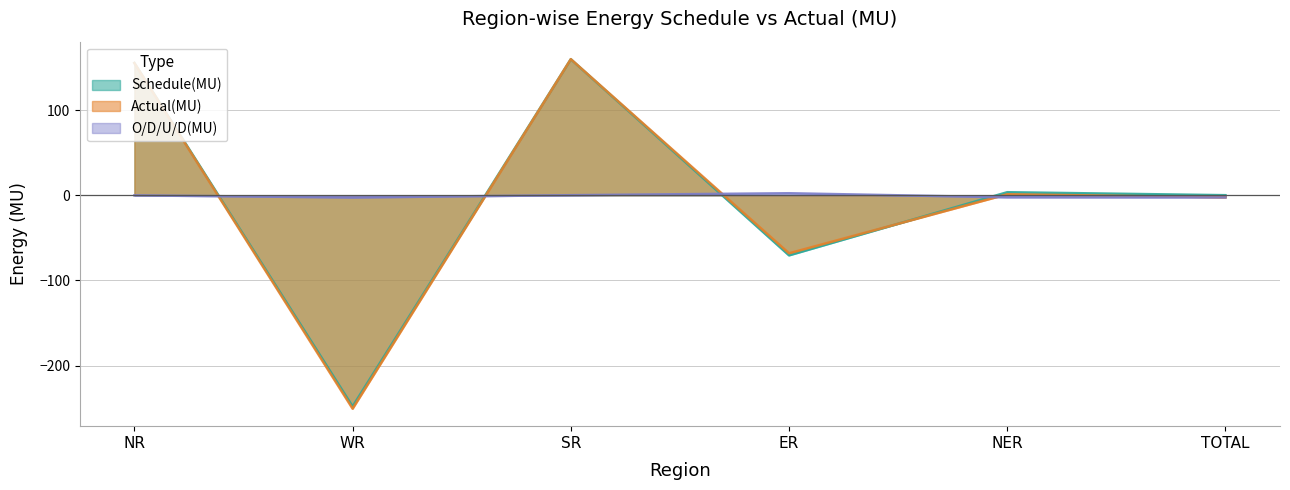

Which has a higher value, SR or NER?

SR